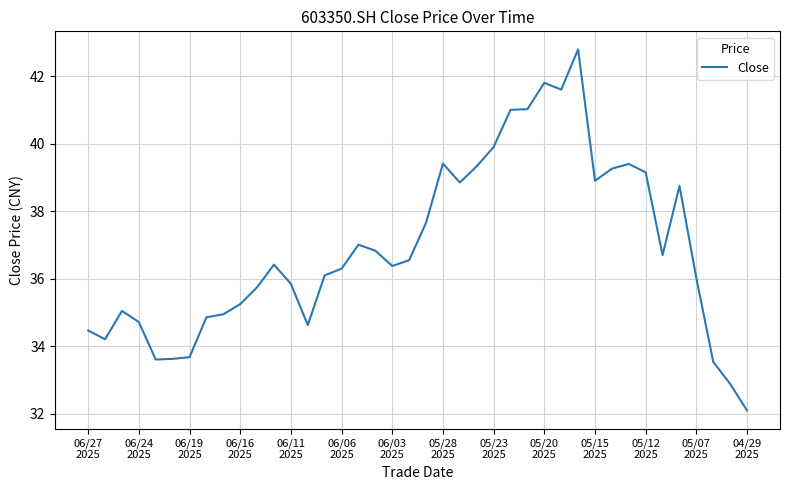

What is the minimum value shown in the chart?

32.1